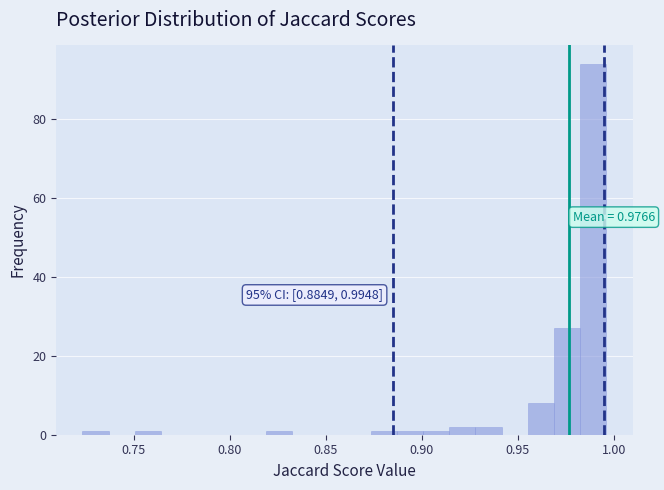

Around what value on the x-axis is the tallest bar? Give the approximate position of its centre, as read against the axis.

0.990